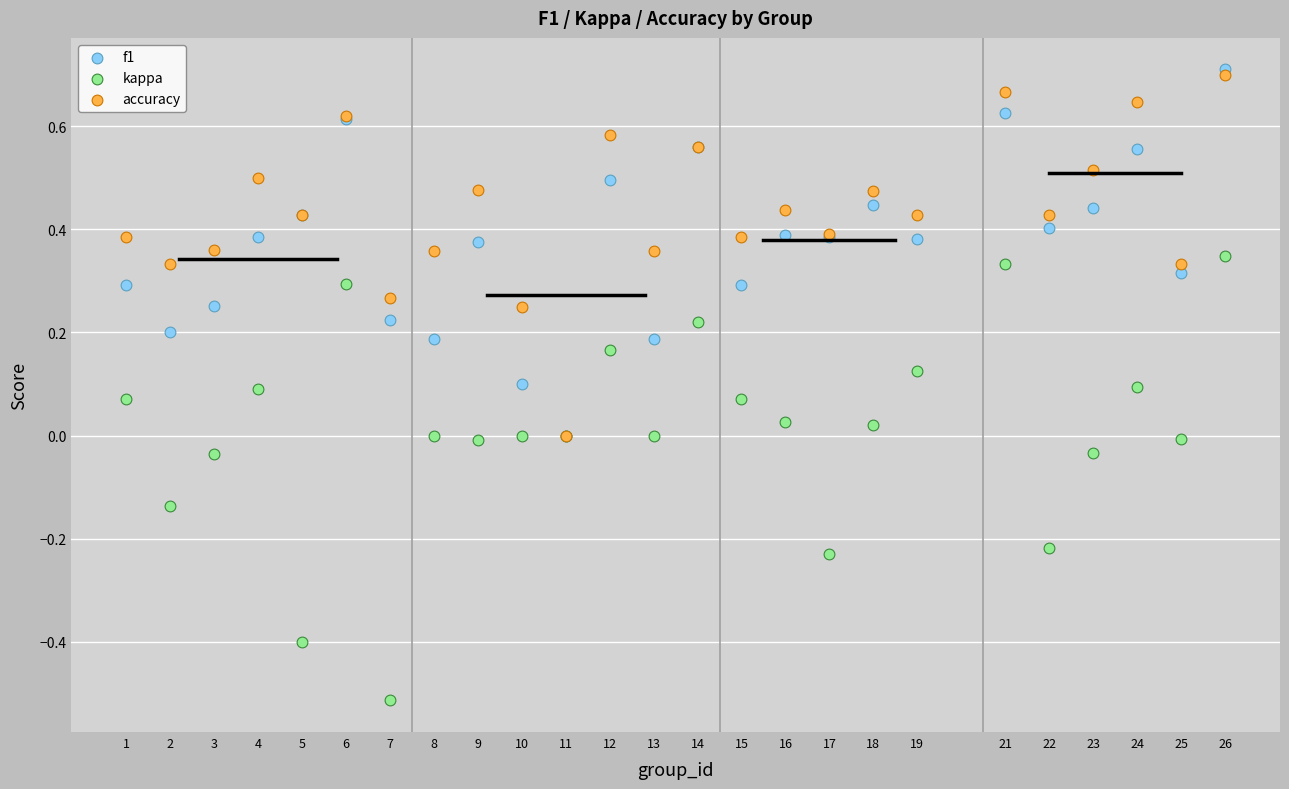

What are all the series names shown in the legend?

f1, kappa, accuracy